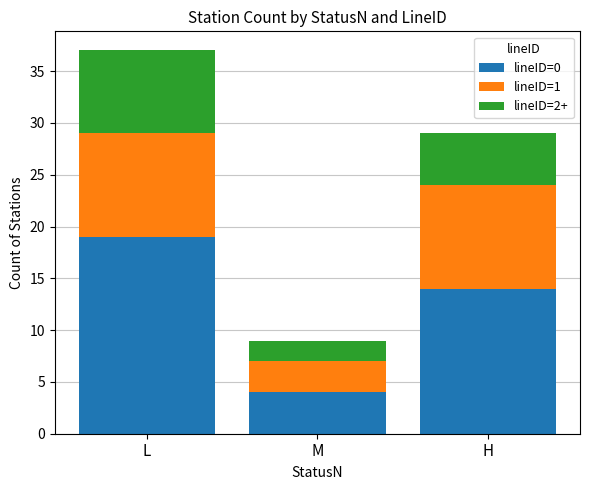

What value does the lineID=0 series have at M?

4